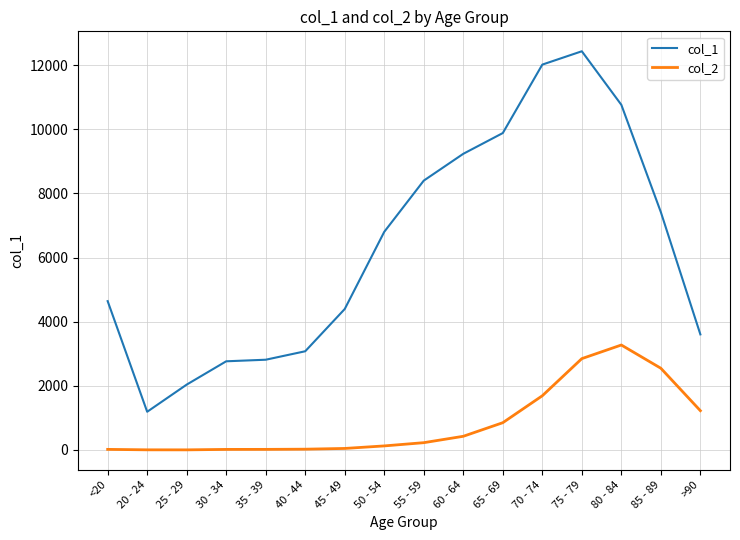

List the series in order of their overall mean, highest first.

col_1, col_2